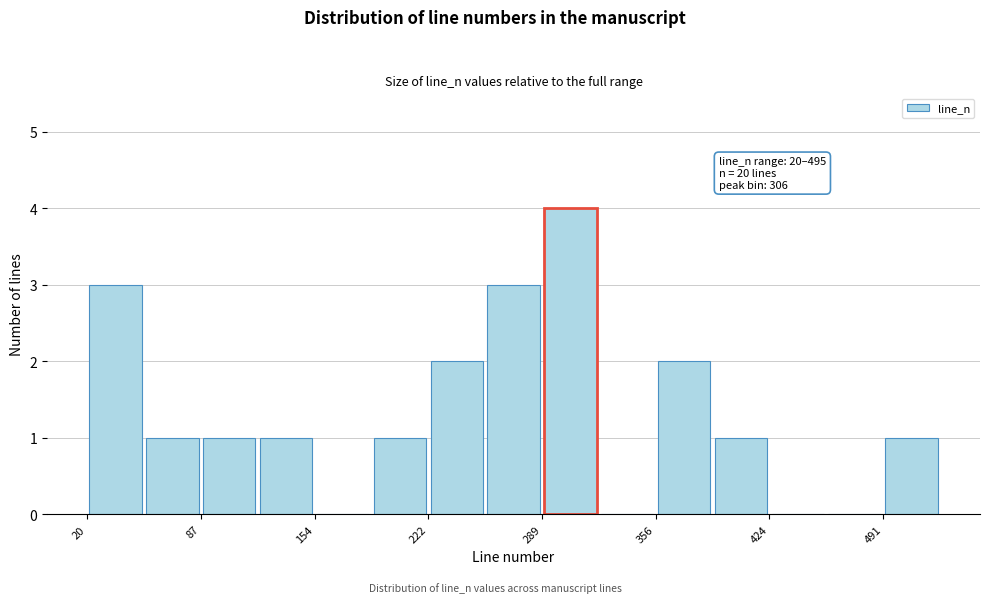

Read against the x-axis, roughly where is the centre of the tallest bar?

310